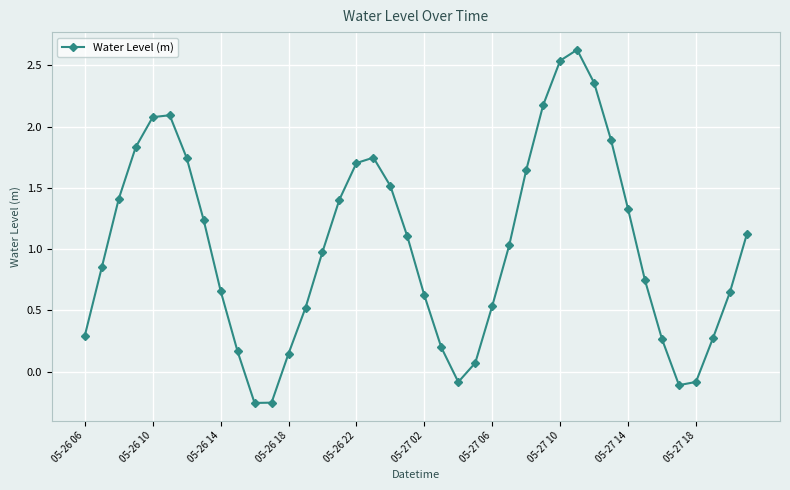

What is the difference between the maximum and minimum values?

2.9